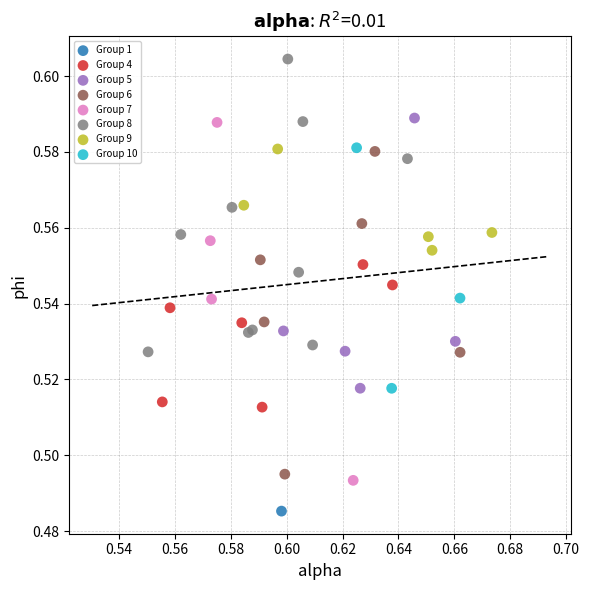

What are all the series names shown in the legend?

Group 1, Group 4, Group 5, Group 6, Group 7, Group 8, Group 9, Group 10